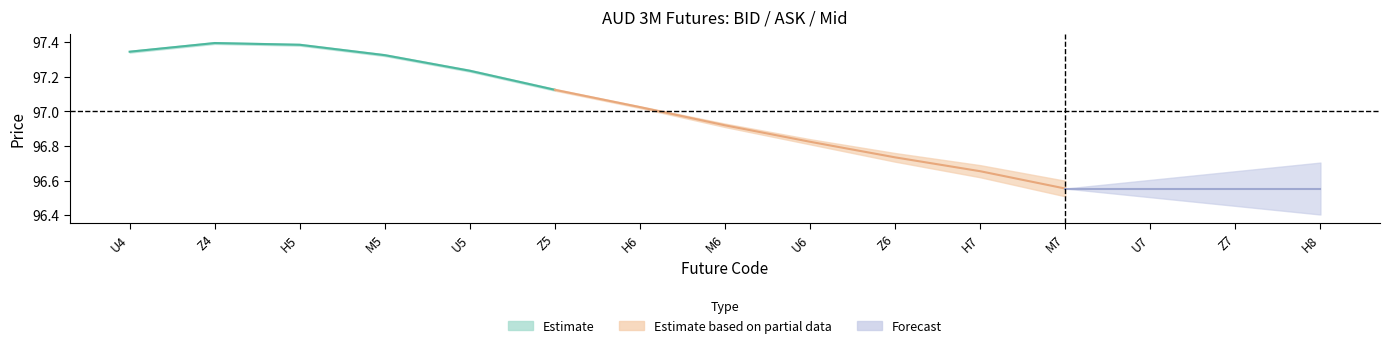

What is the highest value of the Mid Safe series?

97.4